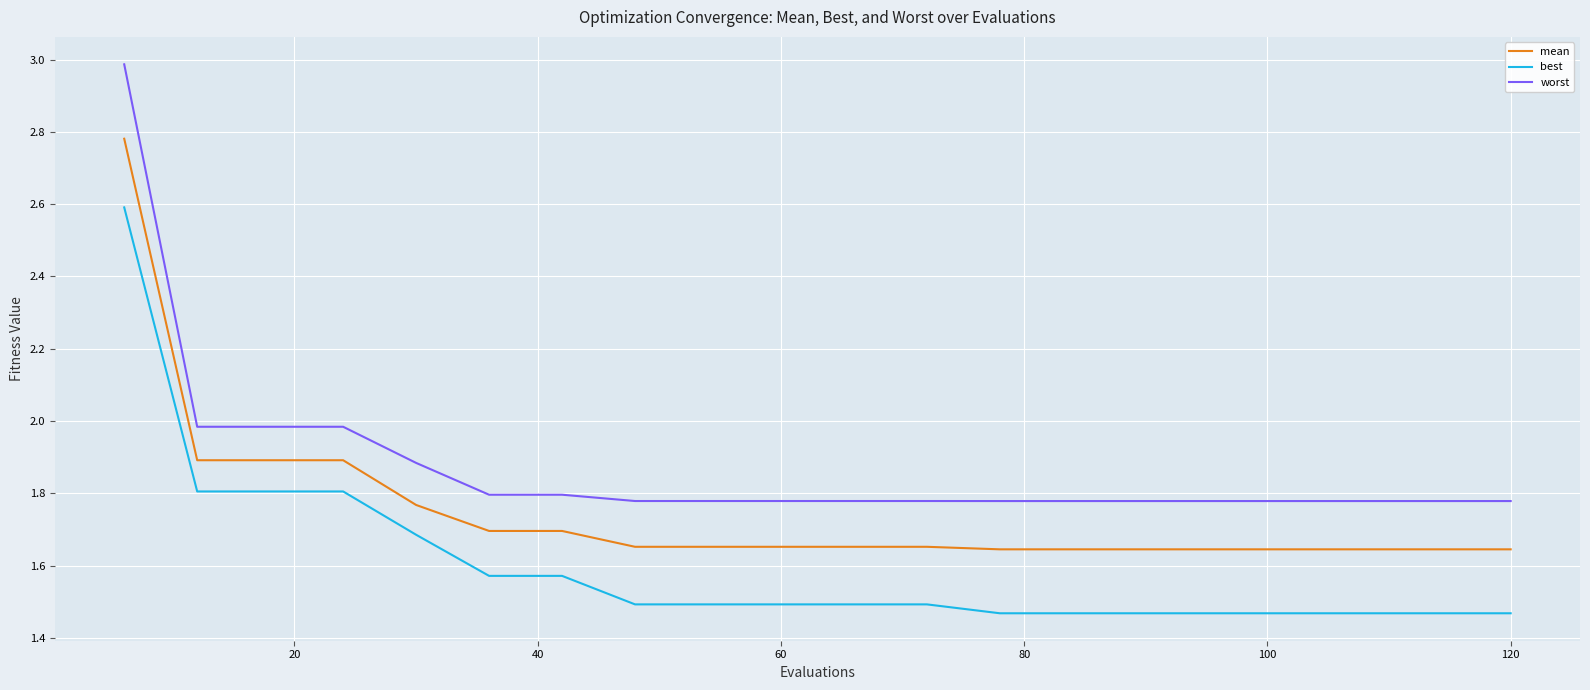

Is this an area chart (filled region under the line)?

No